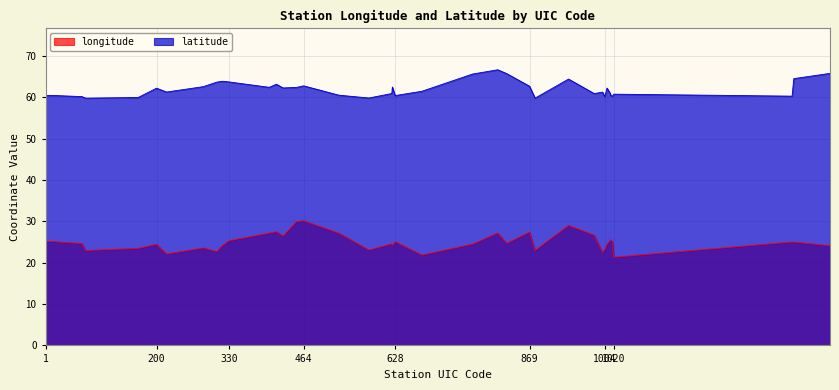

List the labels in order of latitude value, smallest first.

73, 879, 581, 167, 1004, 66, 1340, 1018, 1015, 628, 1, 13, 527, 1020, 1014, 985, 622, 1000, 218, 676, 200, 1008, 427, 451, 402, 623, 284, 869, 464, 415, 308, 330, 318, 939, 1343, 767, 828, 1408, 812